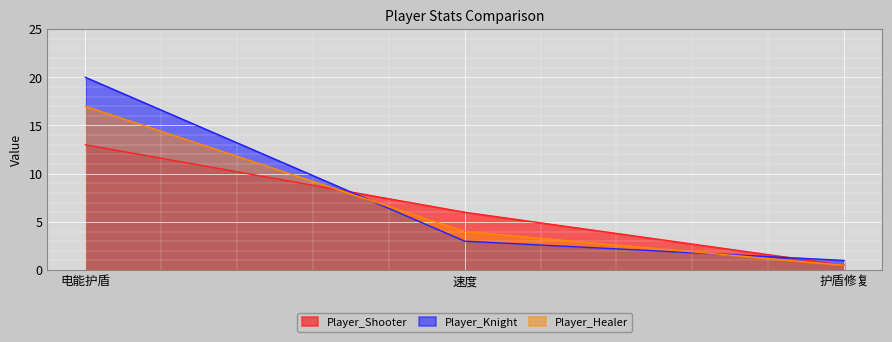

What is the label of the 1st point from the right?

护盾修复